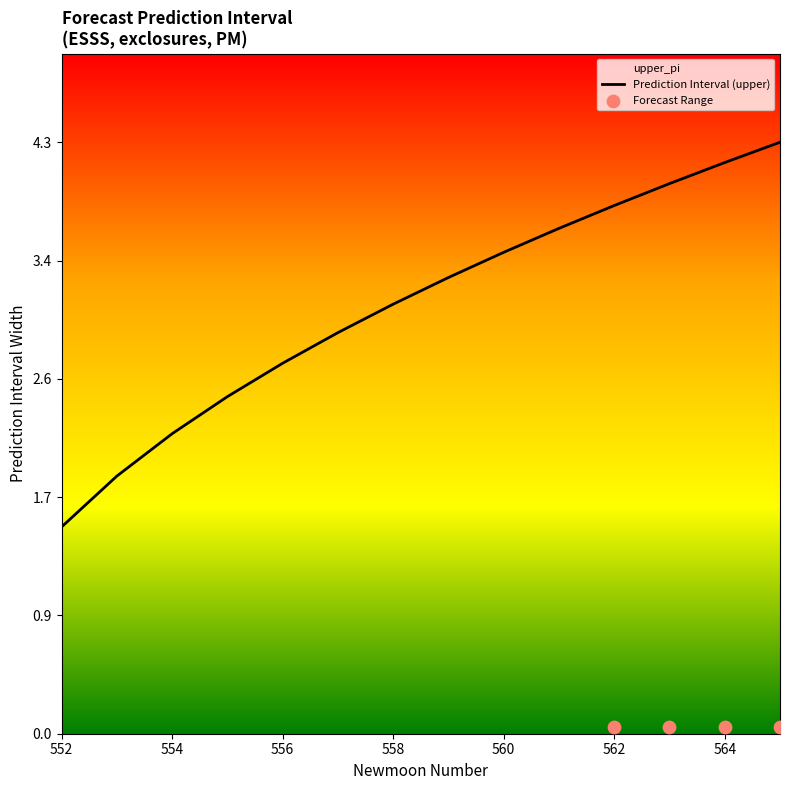

What is the highest value of the Prediction Interval (upper) series?

4.3